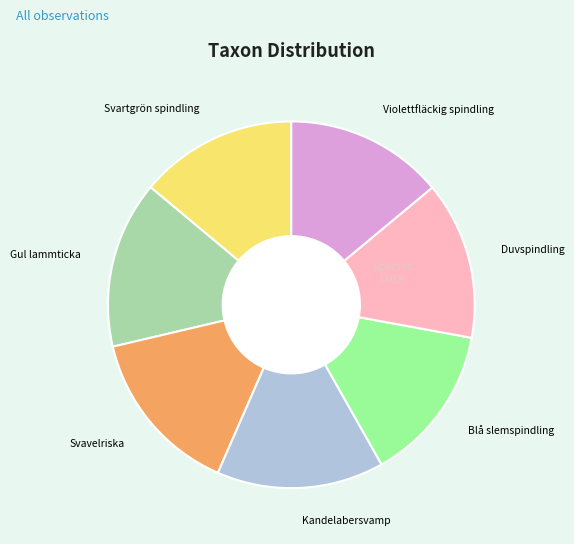

Which has a higher value, Gul lammticka or Blå slemspindling?

Gul lammticka